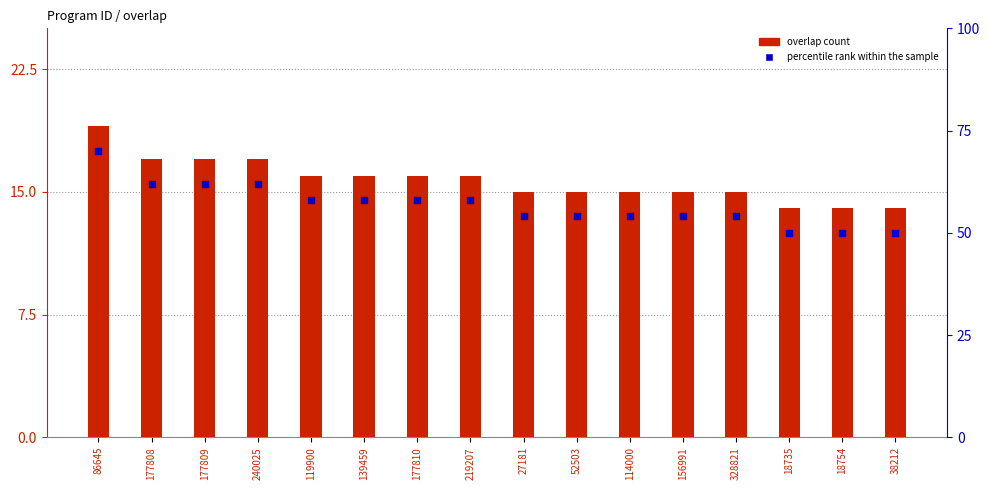

Which series has the largest total across all categories?

overlap